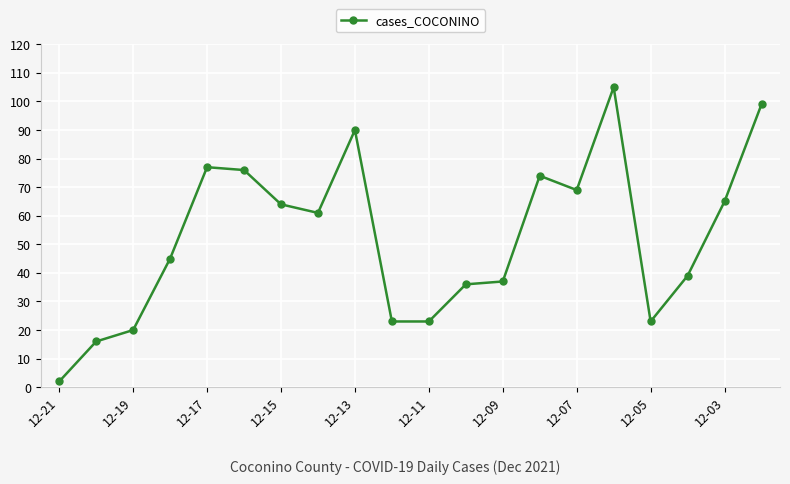

True or false: there are more than 0 points higher than both neighbors.

True